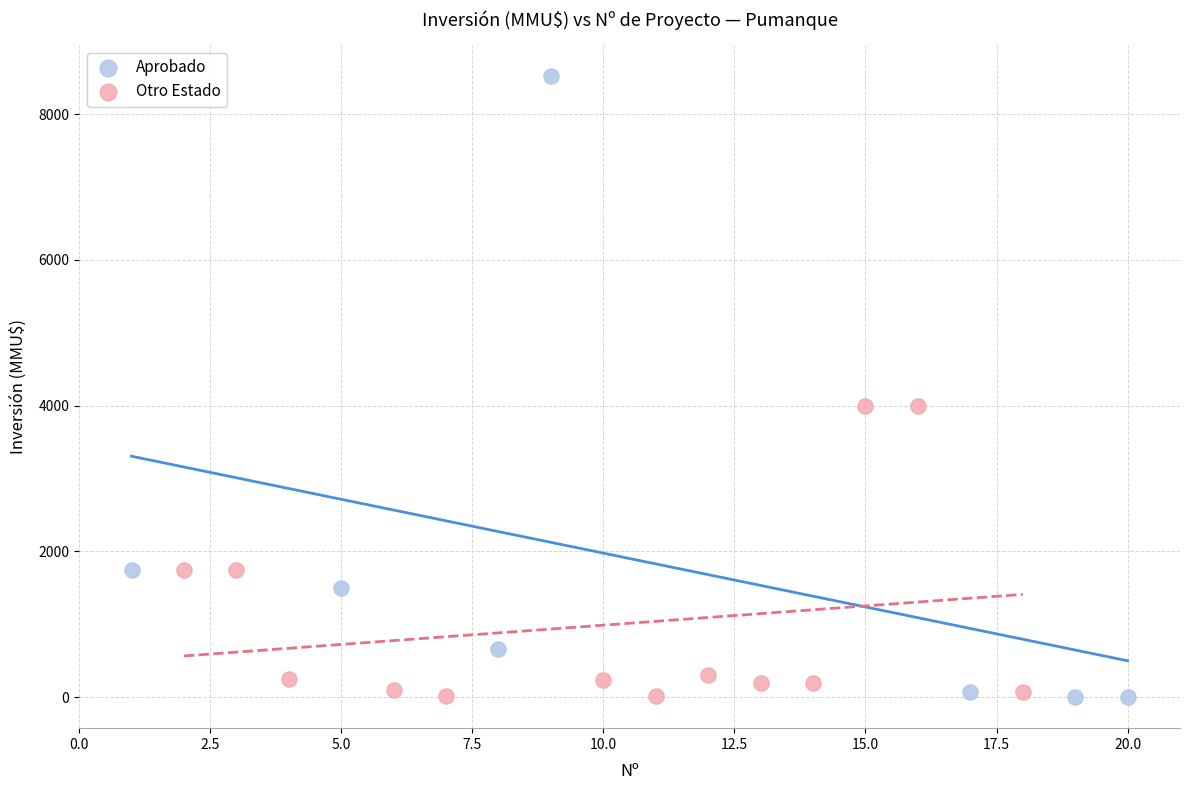

Which series reaches the maximum Y coordinate?

Aprobado